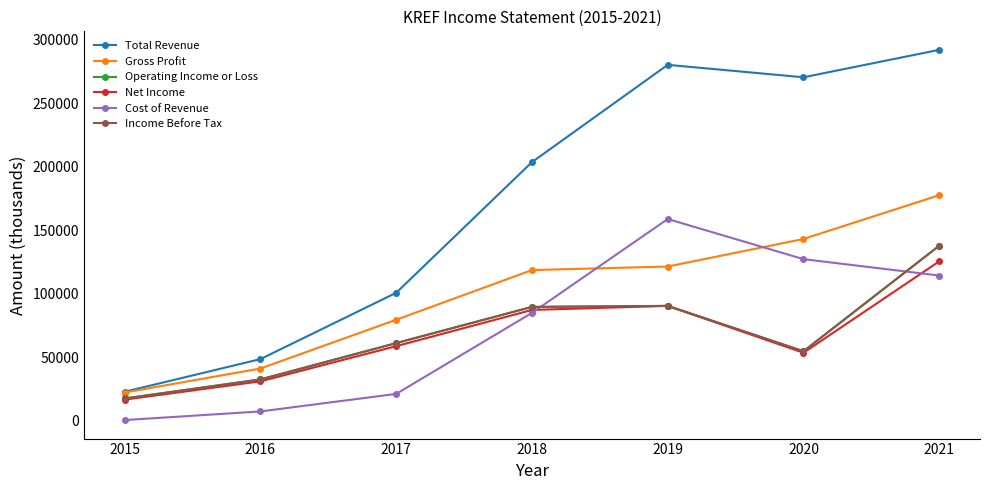

What is the value of the Operating Income or Loss point at the 3rd from the left?

61200